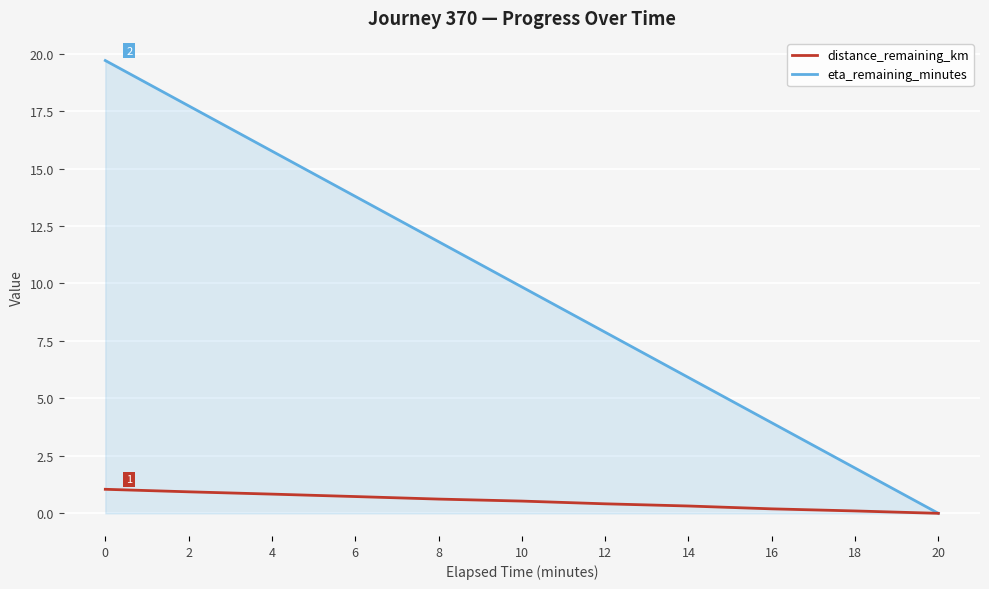

Where is eta_remaining_minutes nearest to the value 9?

10